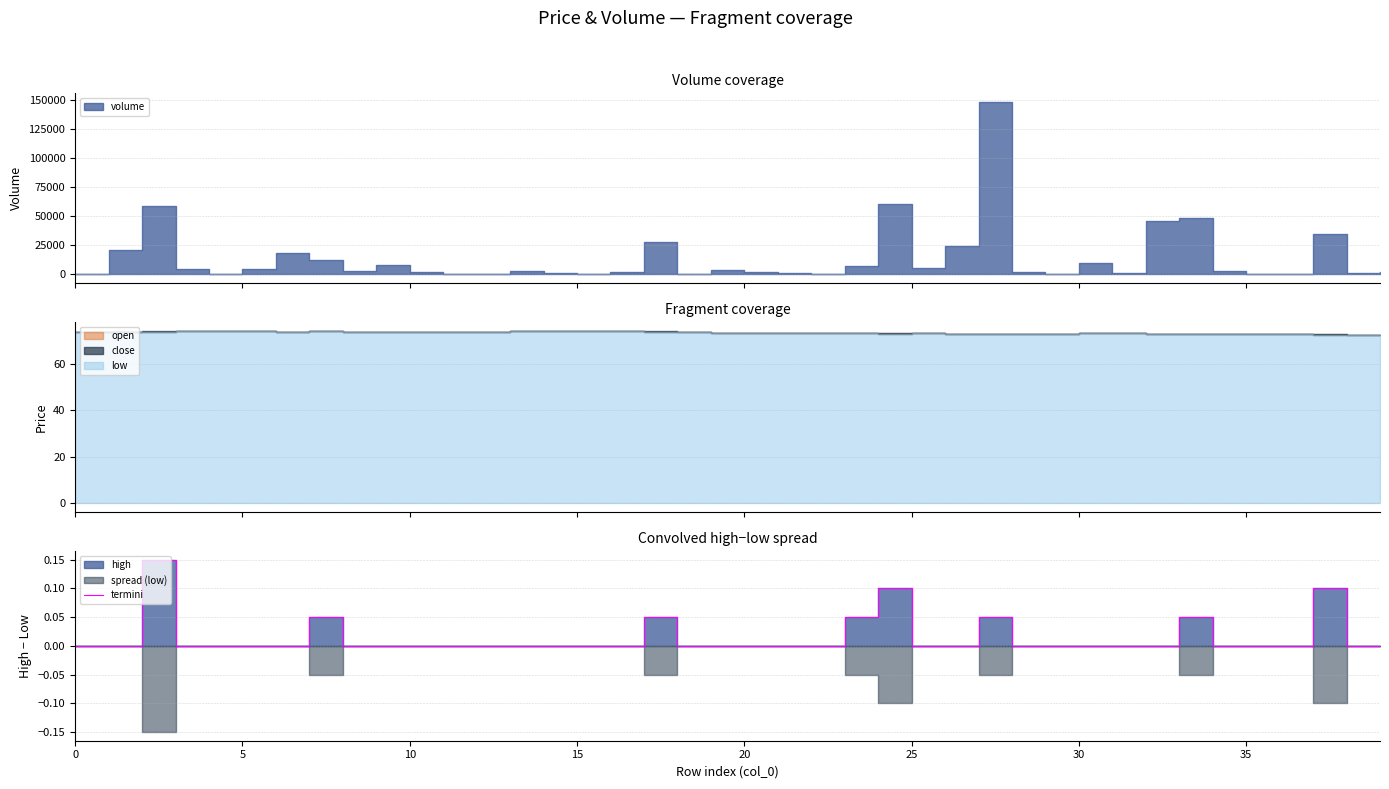

How many positive values are there?

8